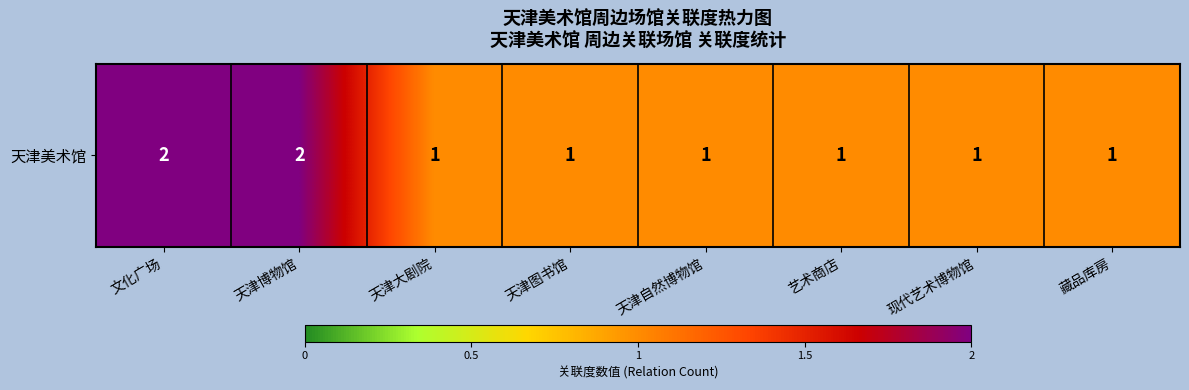

Between 天津自然博物馆 and 天津图书馆, which is larger?

天津自然博物馆